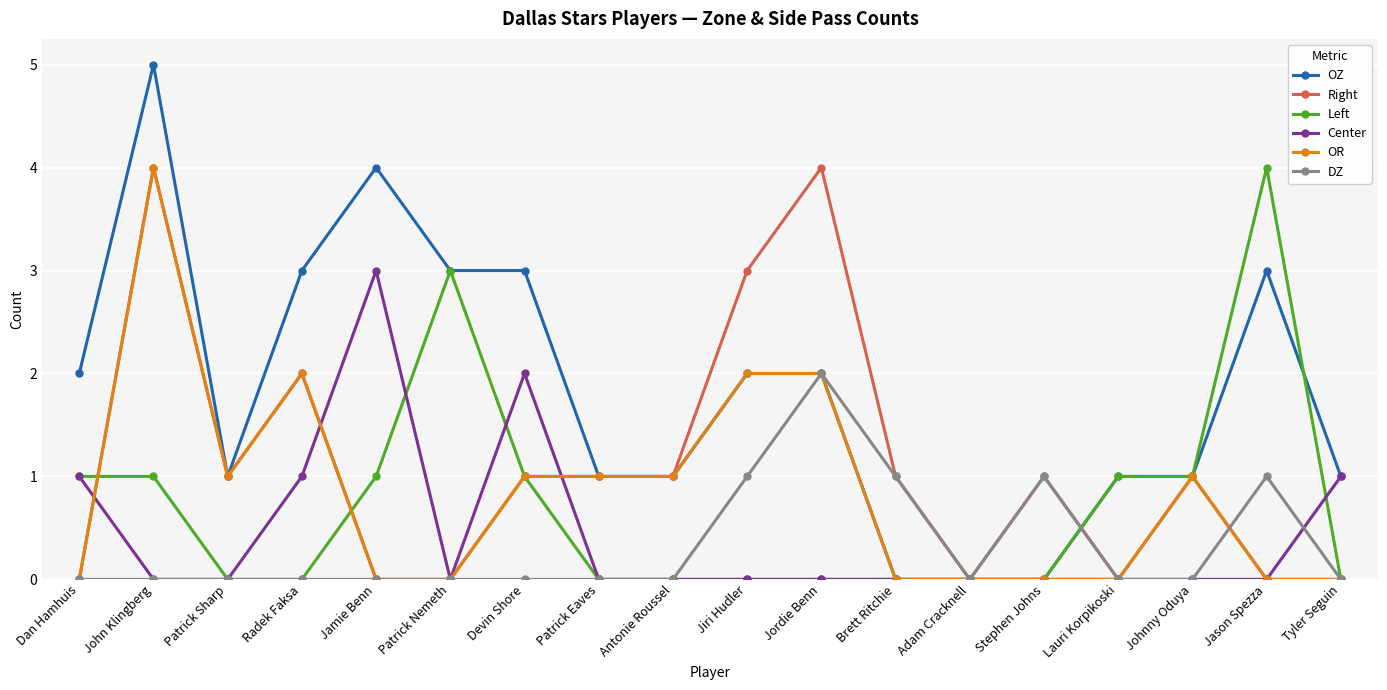

Is this an area chart (filled region under the line)?

No